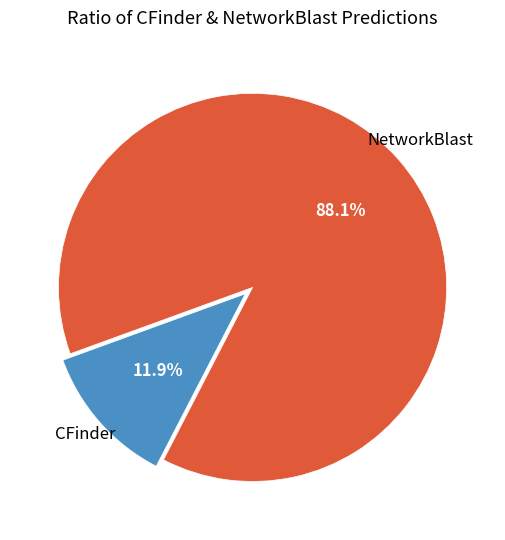

Is there any slice that represents more than half of the pie?

Yes